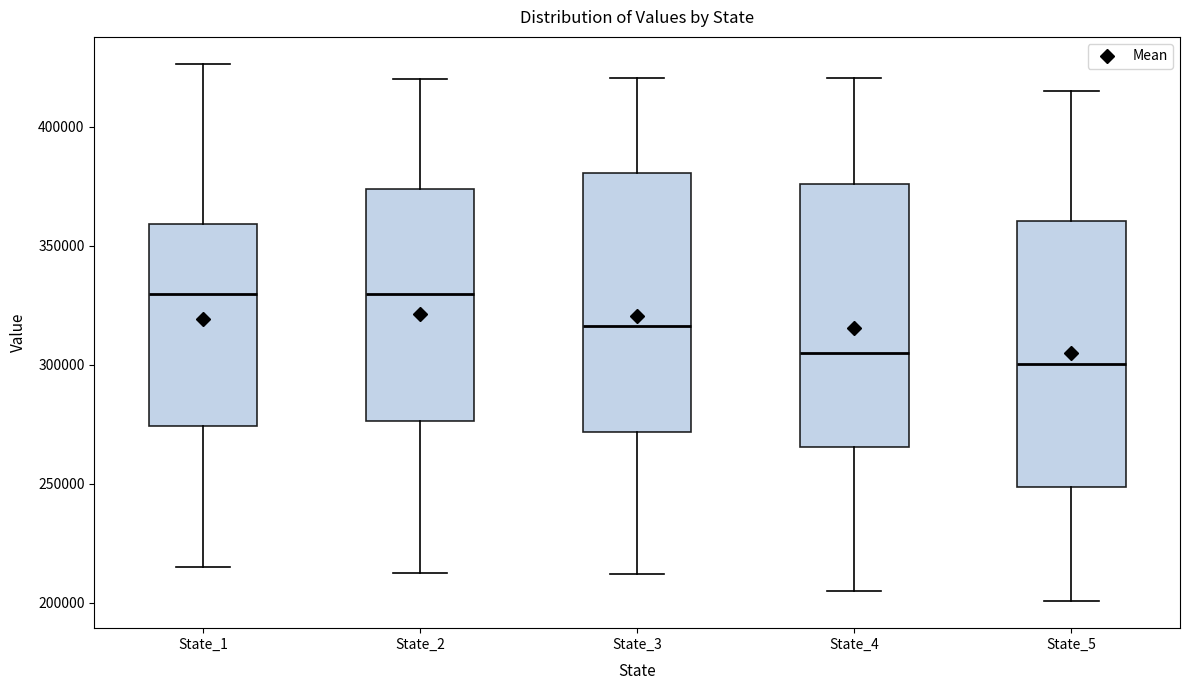

Reading left to right, transcribe this box plot: for each box, give where its median line is, the range the box spans, and where its two whiskers end, as read against the y-axis. The values are not printed on the chart, so give them approximately, as read against the axis.

State_1: median 330000, box 275000 to 360000, whiskers 215000 to 425000
State_2: median 330000, box 275000 to 375000, whiskers 210000 to 420000
State_3: median 315000, box 270000 to 380000, whiskers 210000 to 420000
State_4: median 305000, box 265000 to 375000, whiskers 205000 to 420000
State_5: median 300000, box 250000 to 360000, whiskers 200000 to 415000